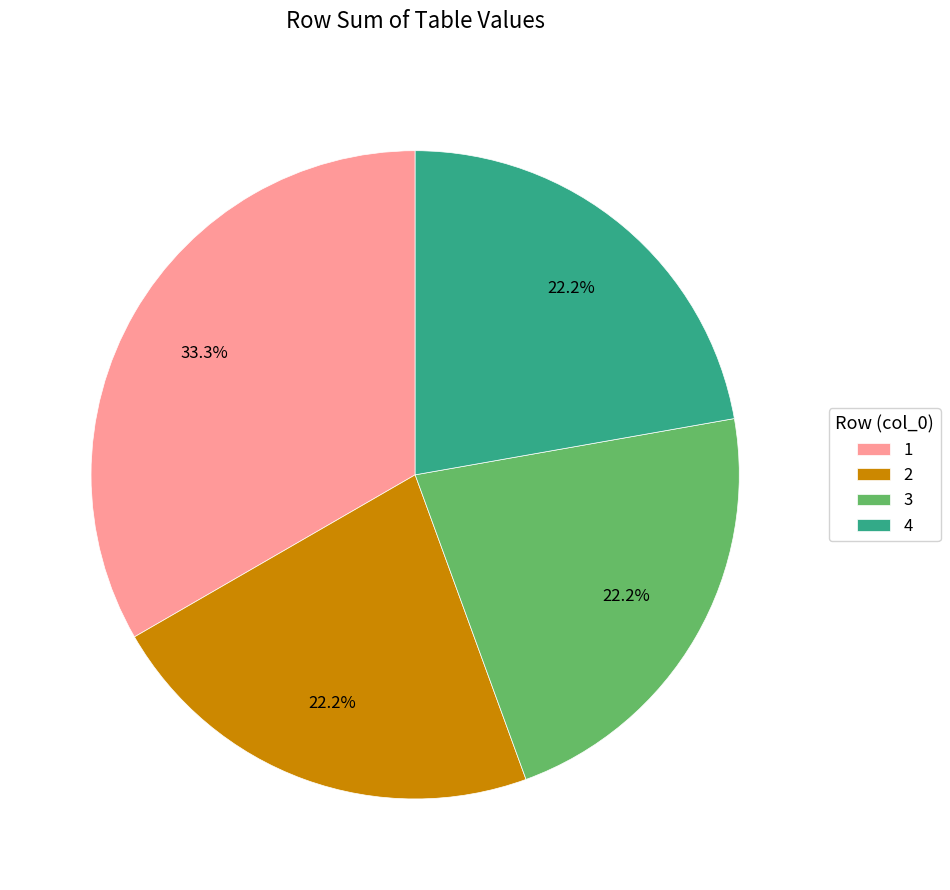

How many segments does this pie chart have?

4